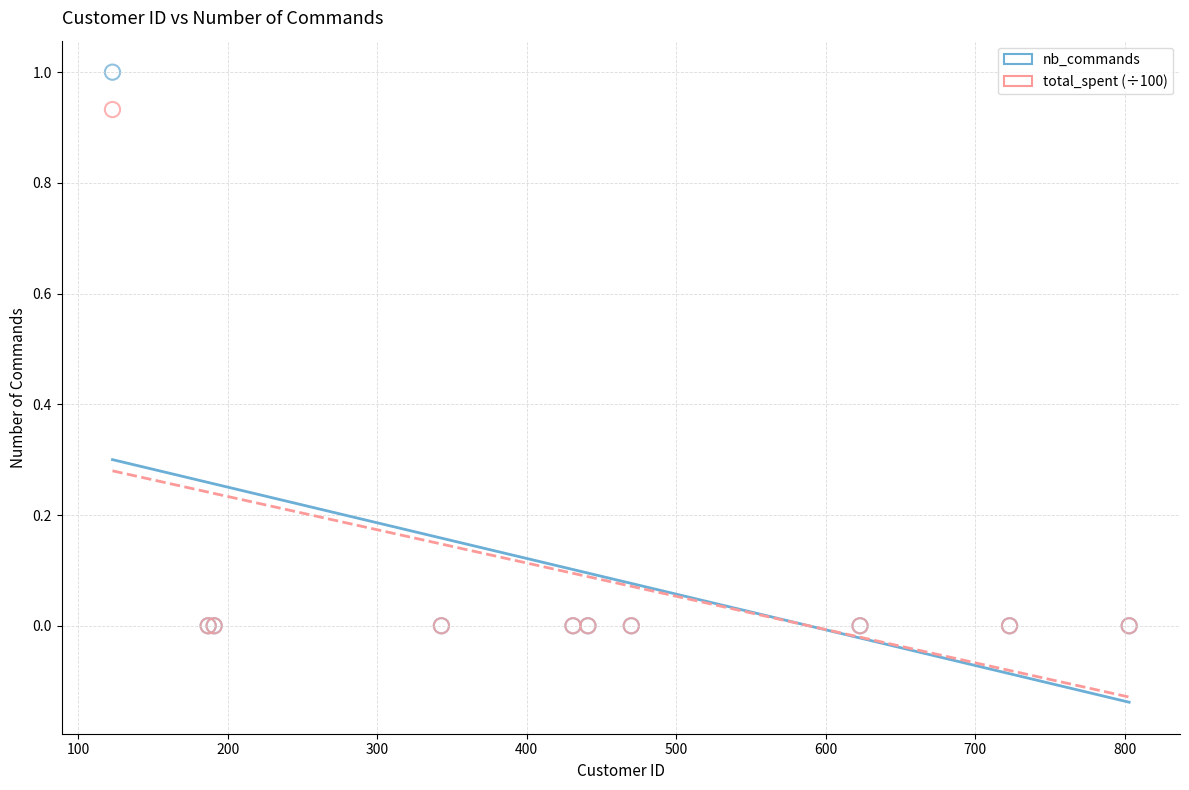

Which series has the widest spread of Y values?

nb_commands